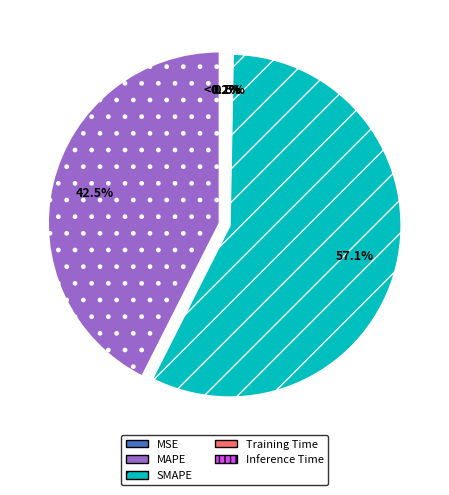

How many slices are in this pie chart?

5